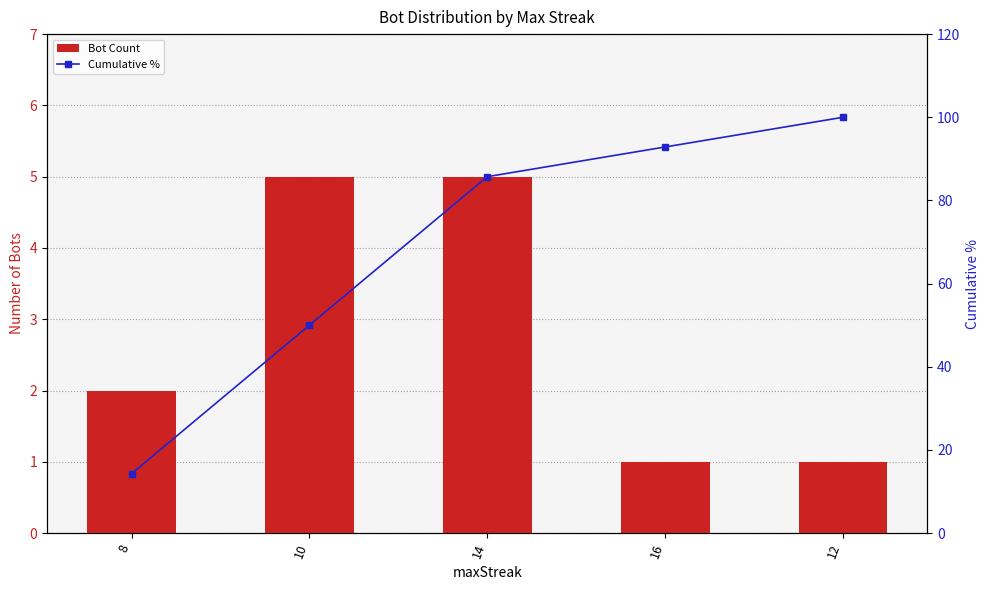

Does the chart contain any negative values?

No